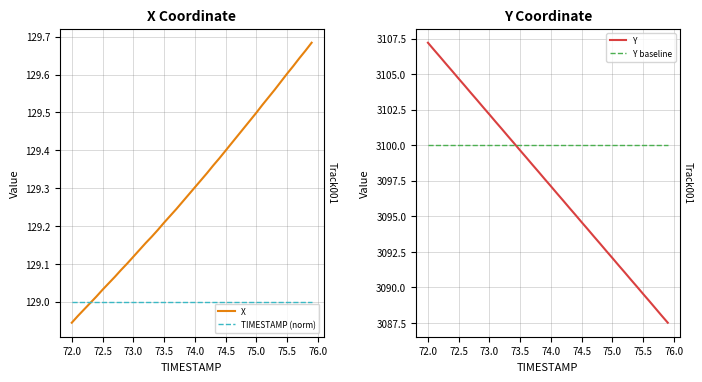

Which series has the largest total across all categories?

Y baseline